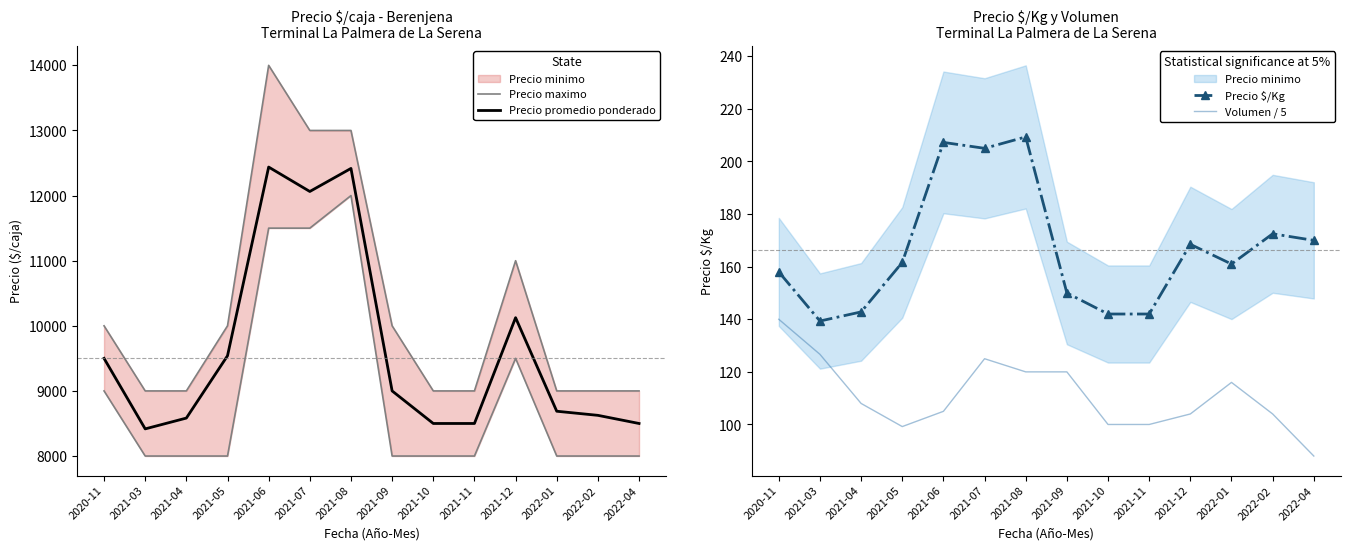

How many interior local peaks does the Volumen / 5 series have?

2